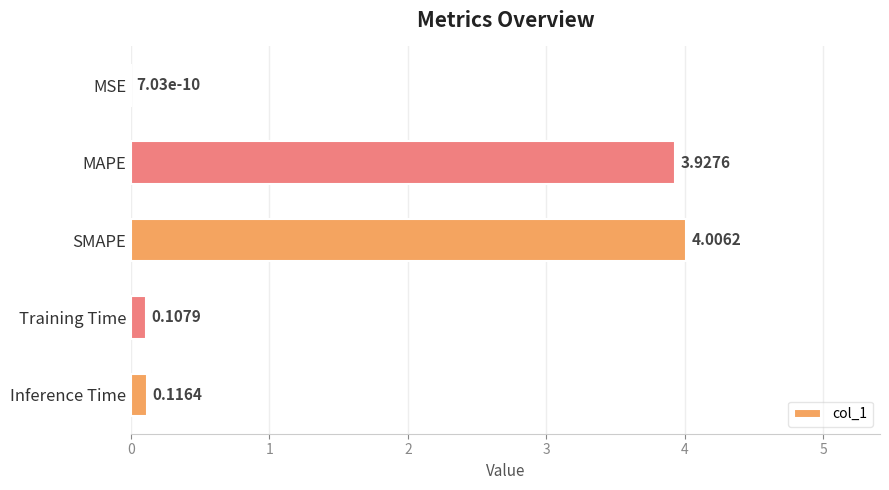

What is the ratio of the value at SMAPE to the value at MAPE?

1.0